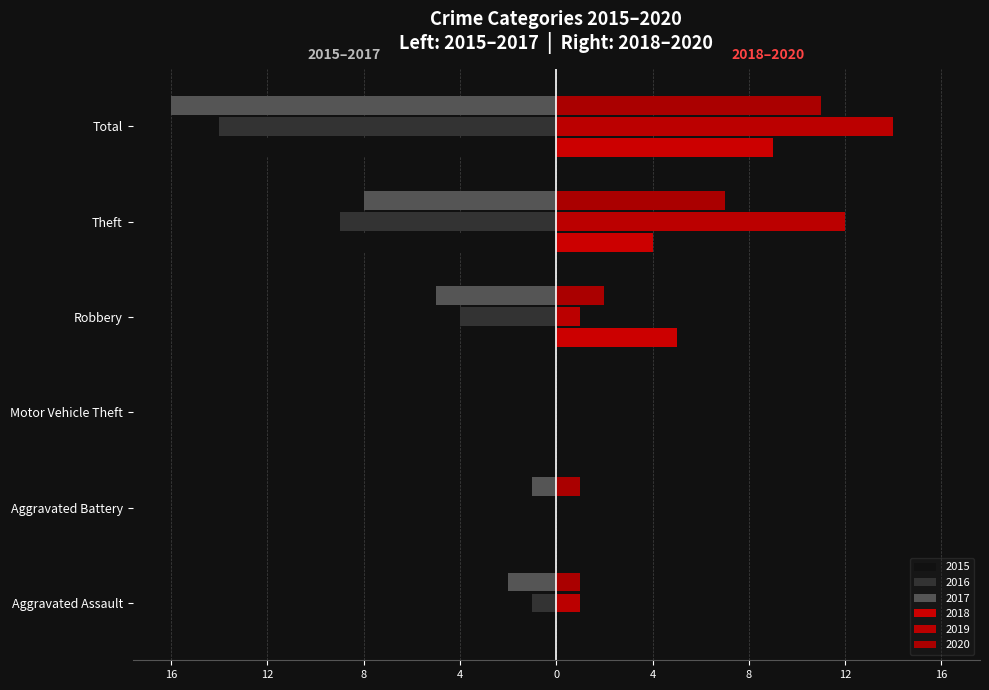

Reading left to right, transcribe all the data shown in this chart.

2015: 0	0	0	-1	-11	-12
2016: -1	0	0	-4	-9	-14
2017: -2	-1	0	-5	-8	-16
2018: 0	0	0	5	4	9
2019: 1	0	0	1	12	14
2020: 1	1	0	2	7	11